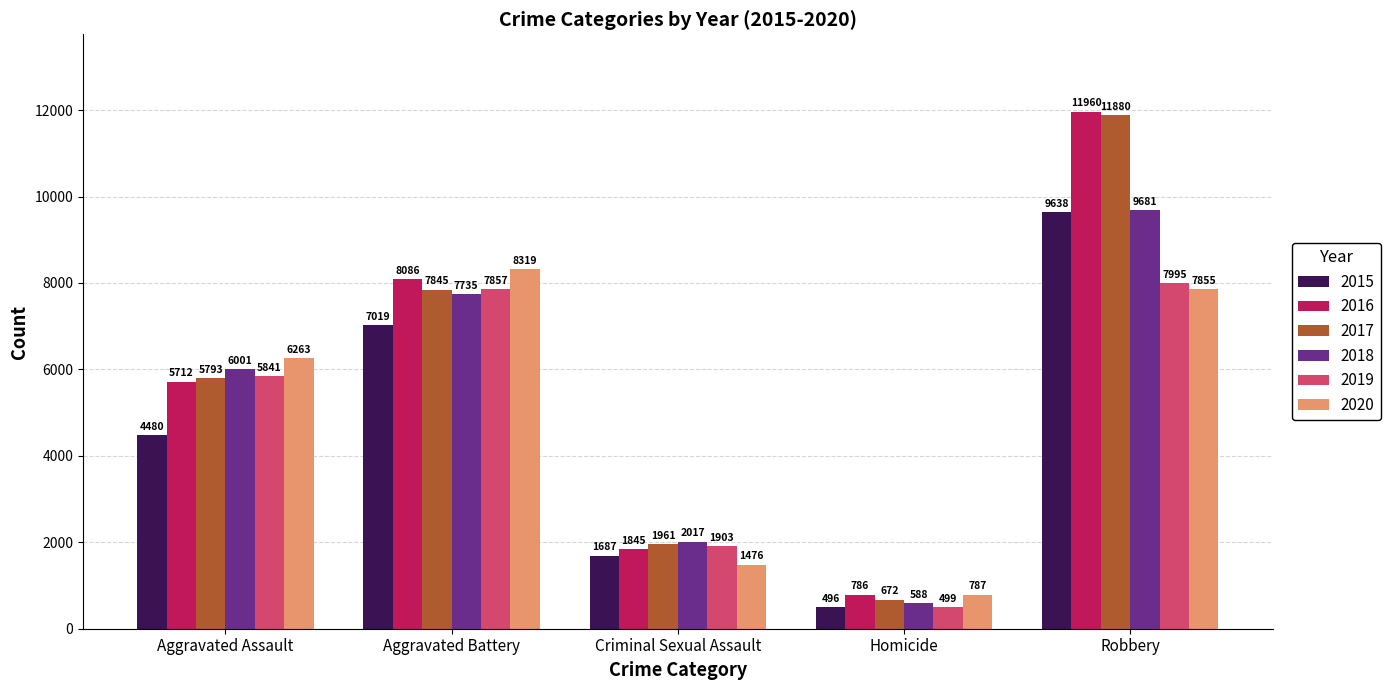

Rank the series at Aggravated Battery from highest to lowest value.

2020, 2016, 2019, 2017, 2018, 2015